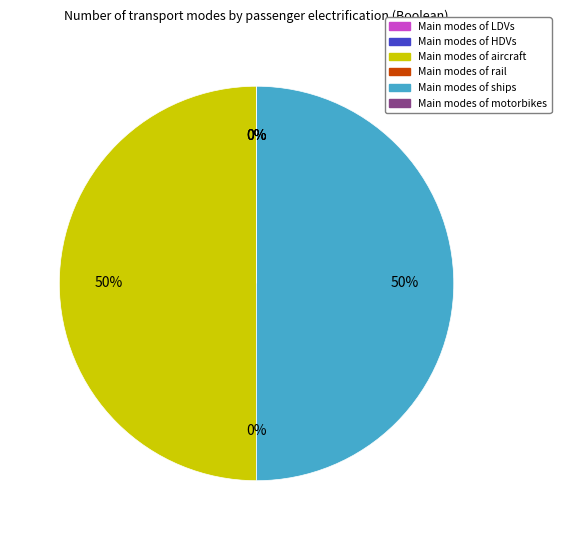

Is it true that aircraft is 62% of the pie?

False